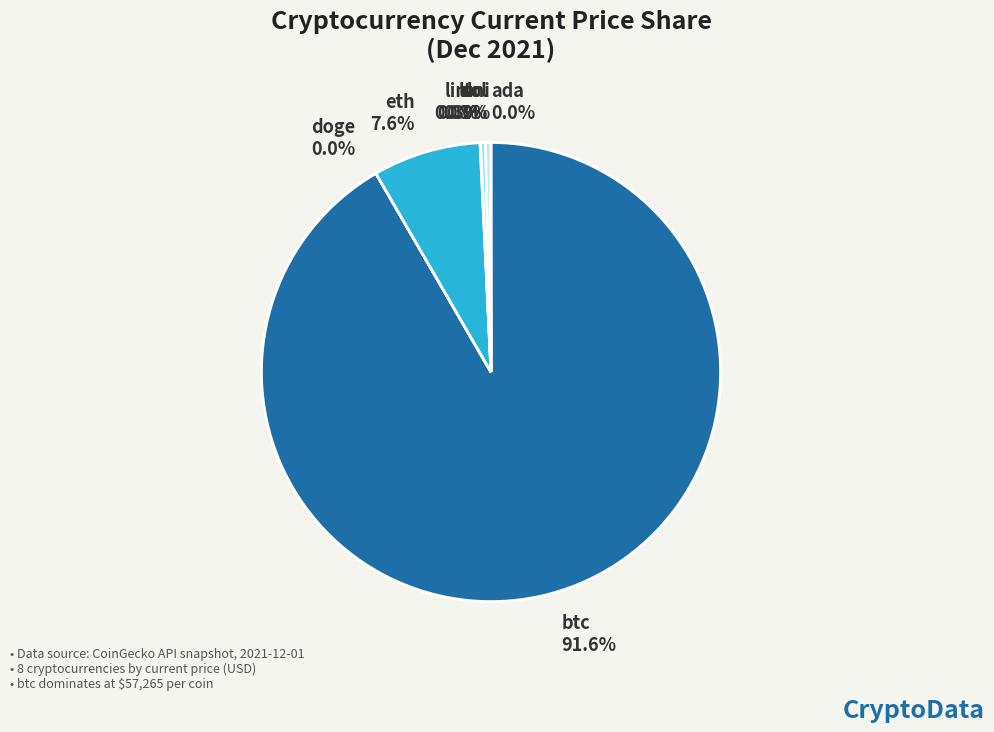

Which slice represents more than half of the pie?

btc